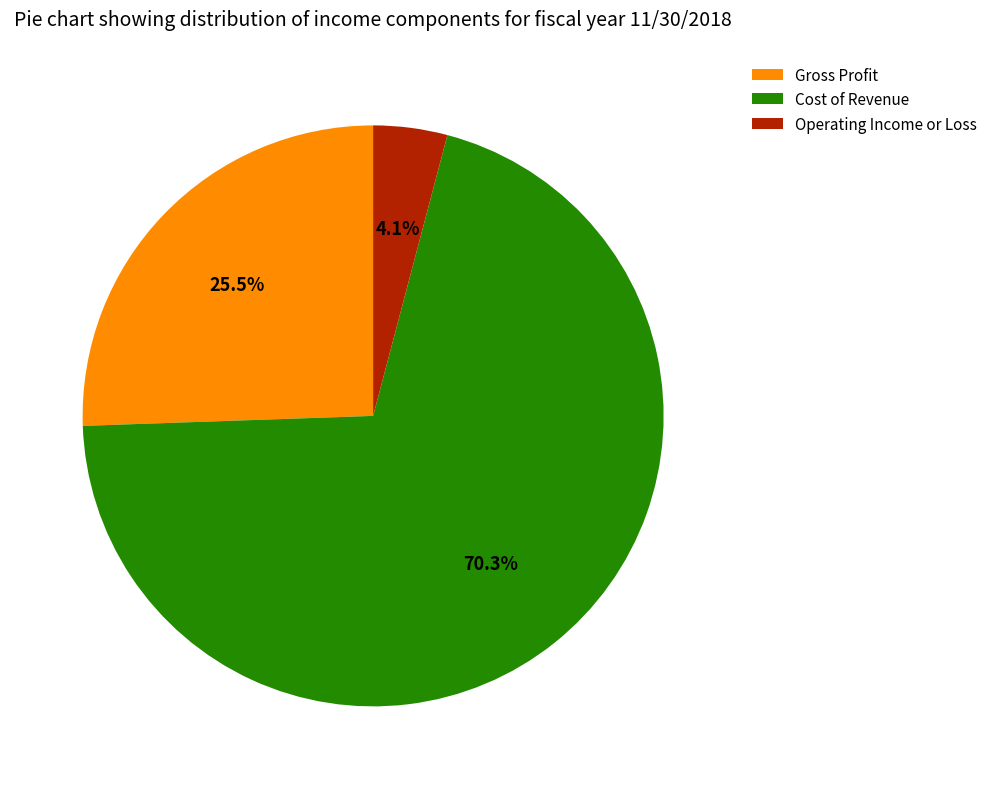

Does Cost of Revenue account for over 50% of the chart?

Yes